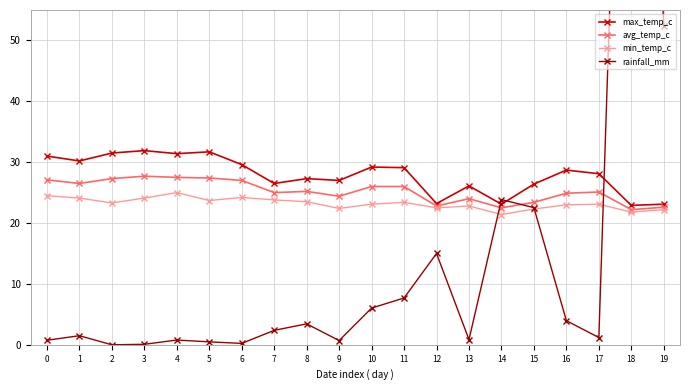

How many categories are shown in the chart?

20